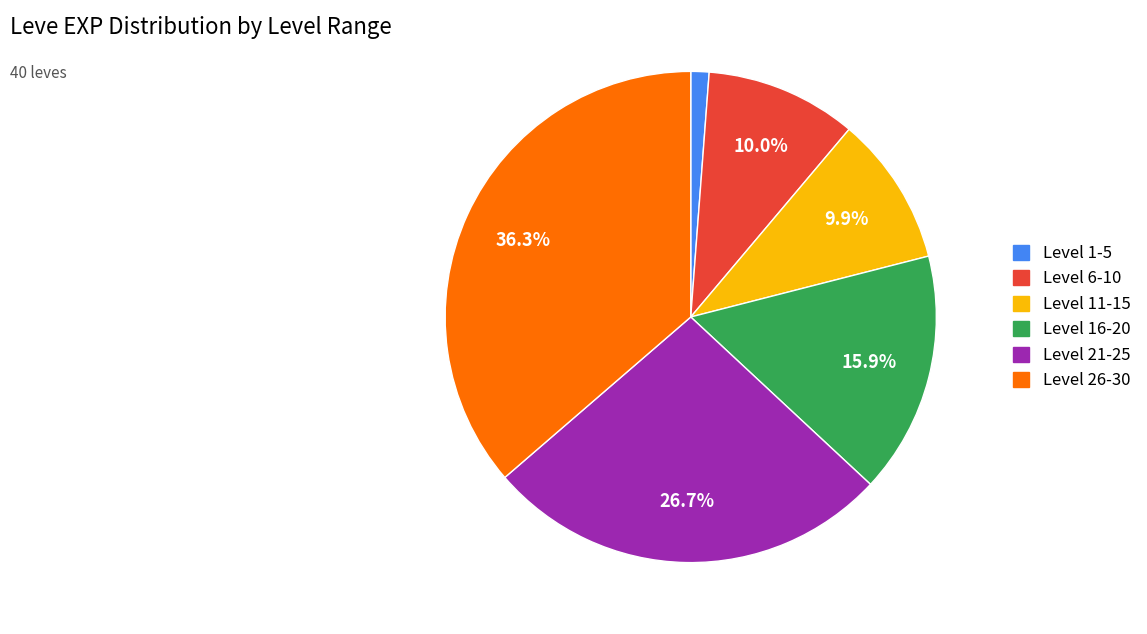

Is there any slice that represents more than half of the pie?

No